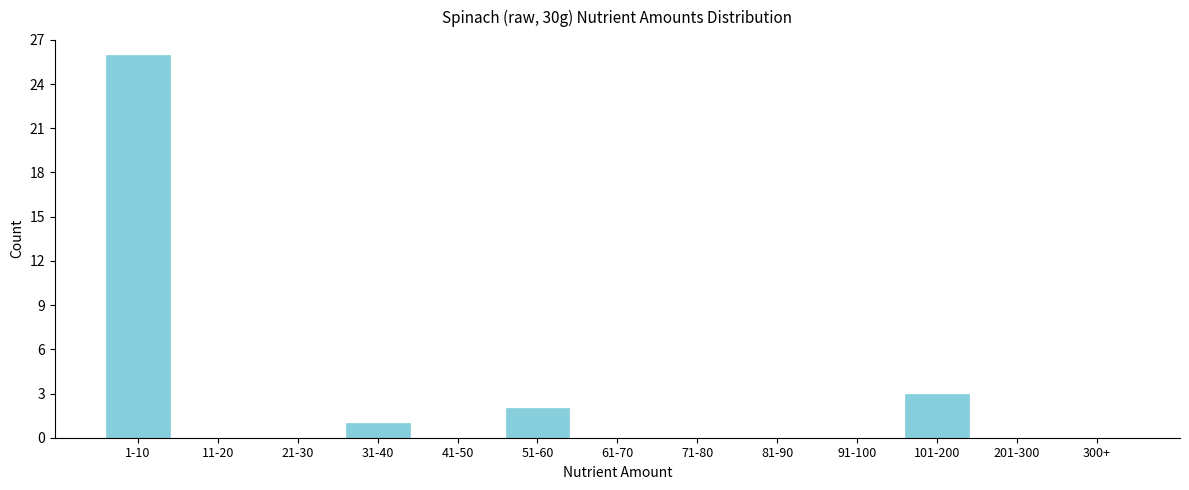

Reading right to left, extract all data points from this chart.

300+=0	201-300=0	101-200=3	91-100=0	81-90=0	71-80=0	61-70=0	51-60=2	41-50=0	31-40=1	21-30=0	11-20=0	1-10=26